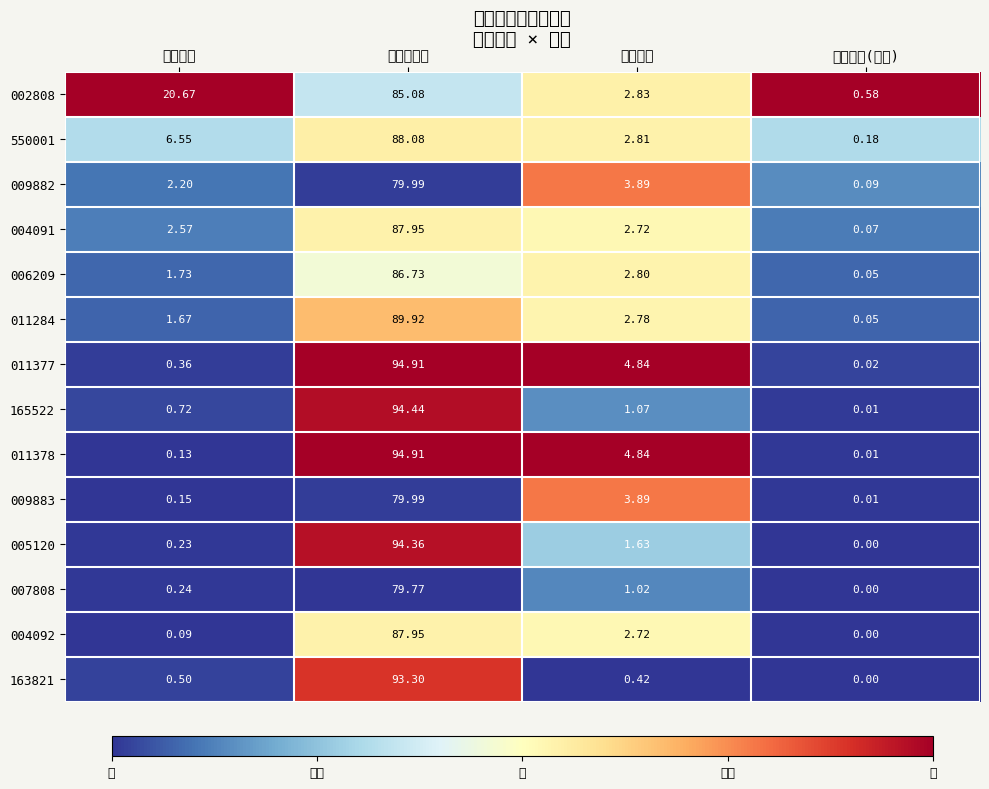

At which category is the sum across all series the highest?

股票总仓位